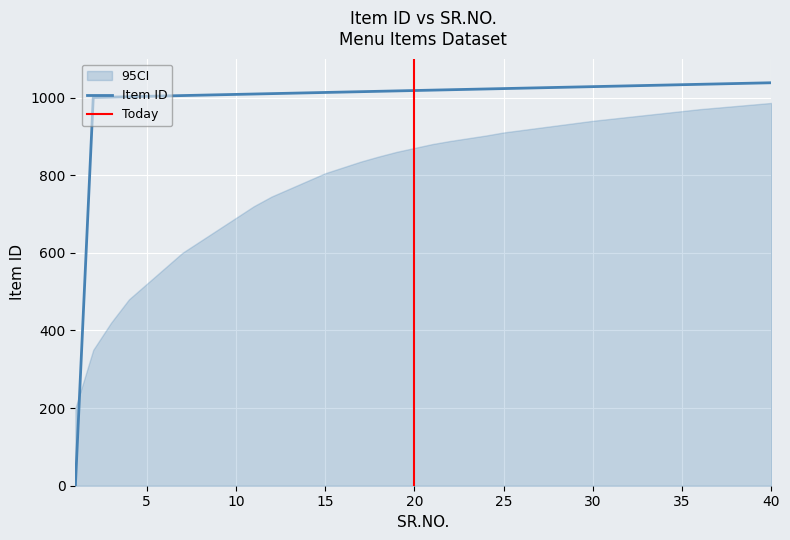

Is it true that the value at 24 is 331?

False